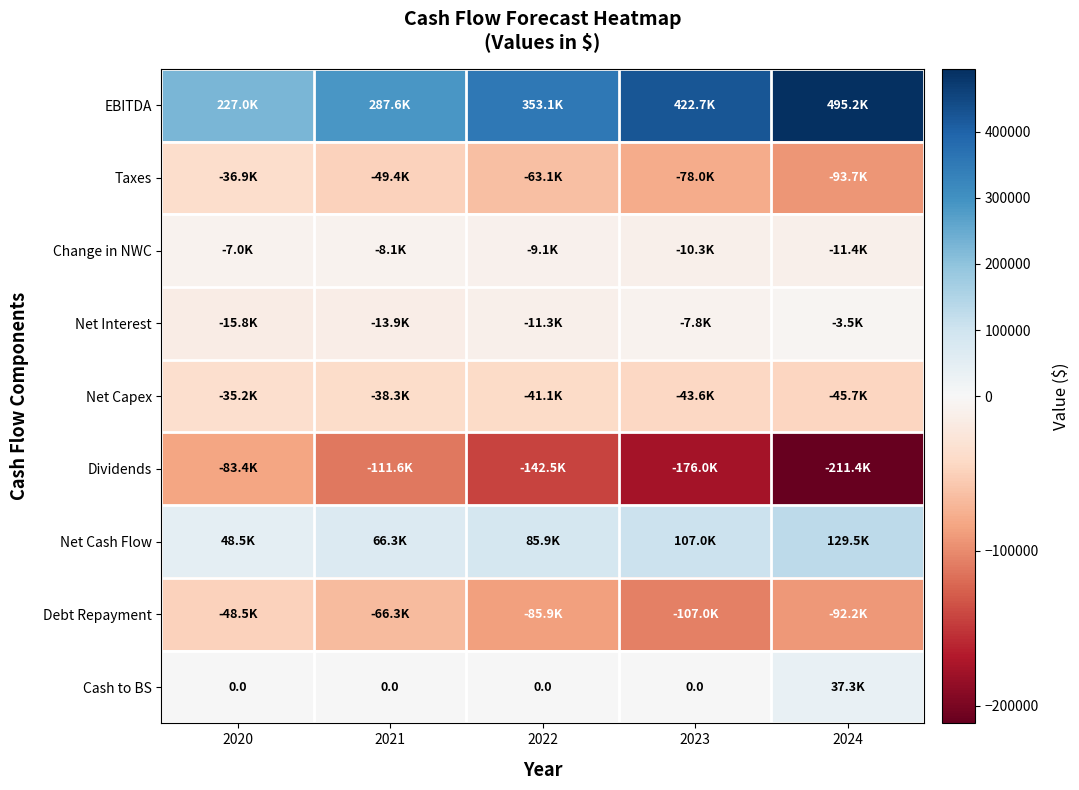

The value of Taxes at 2021 is -49431.0. True or false?

True